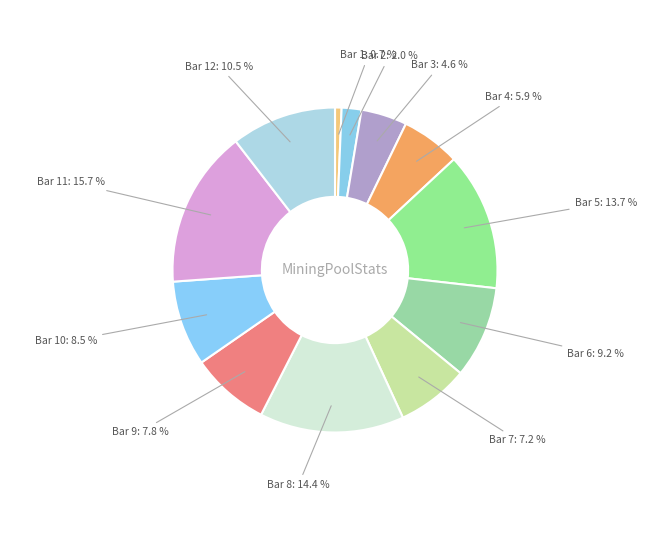

Which category has the biggest portion of the pie?

Bar 11